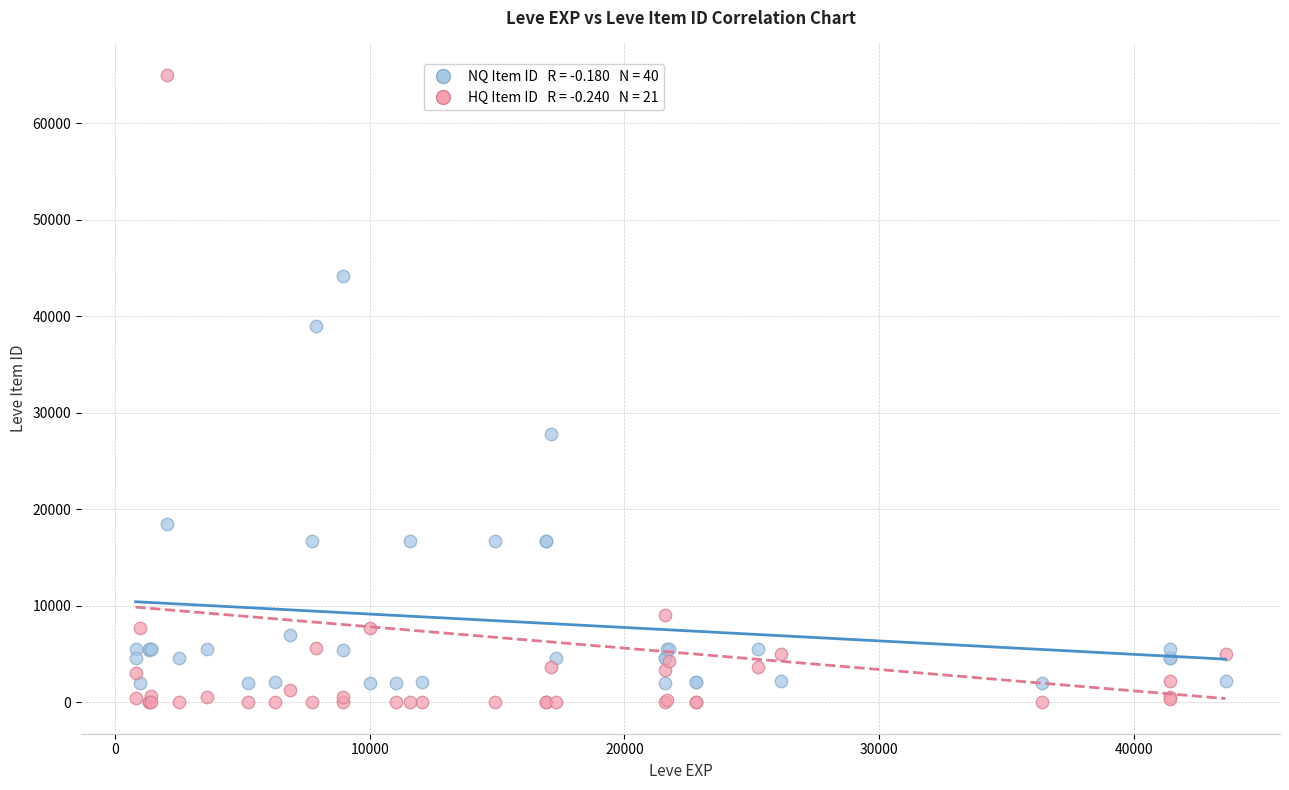

Across all series, what Y value is closest to 32497?

27772.0